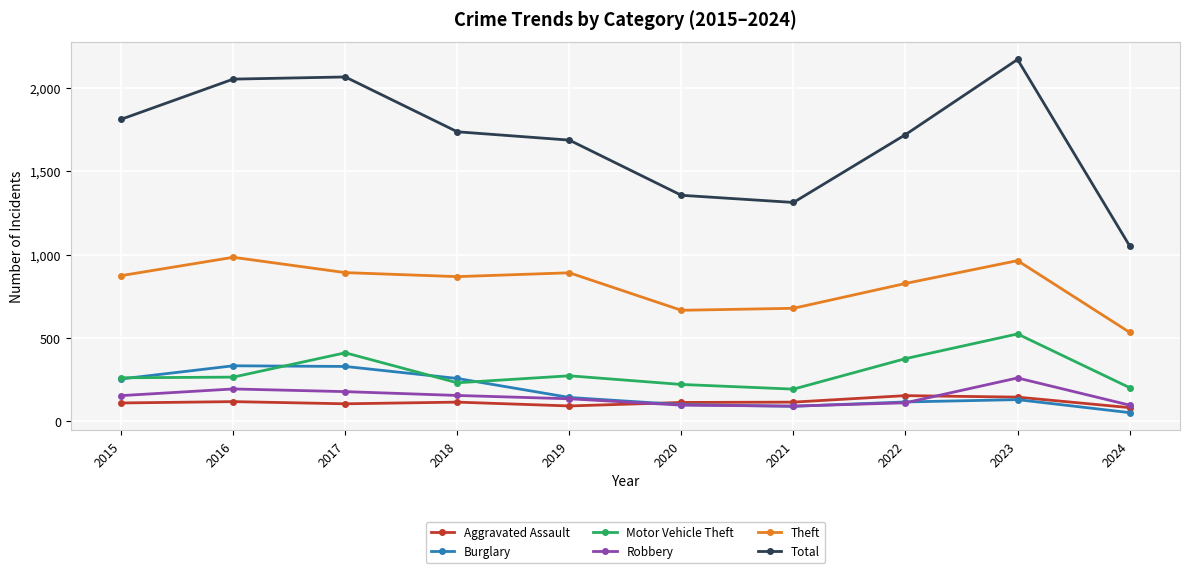

How many distinct data groups are displayed?

6